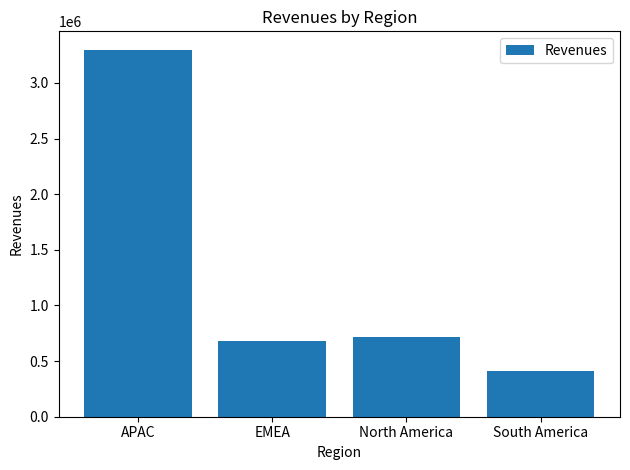

True or false: the data shows 683132.5 at EMEA.

True